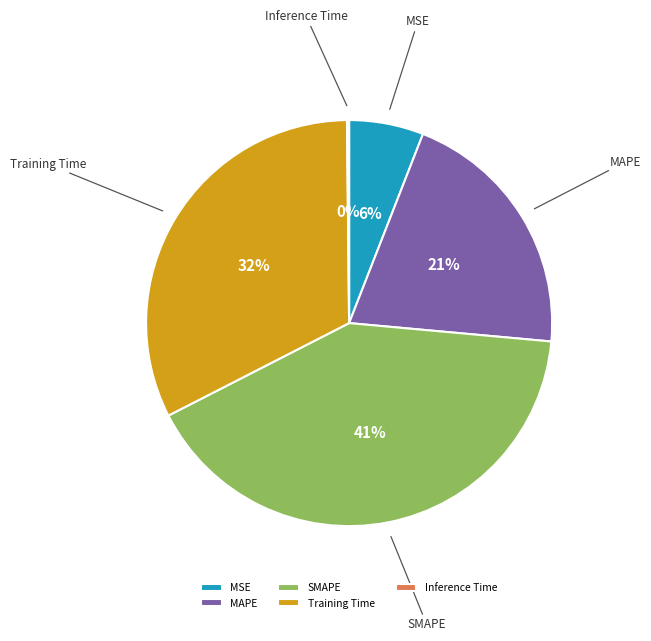

To the nearest percent, what is the combined percentage of MSE and SMAPE?

47%